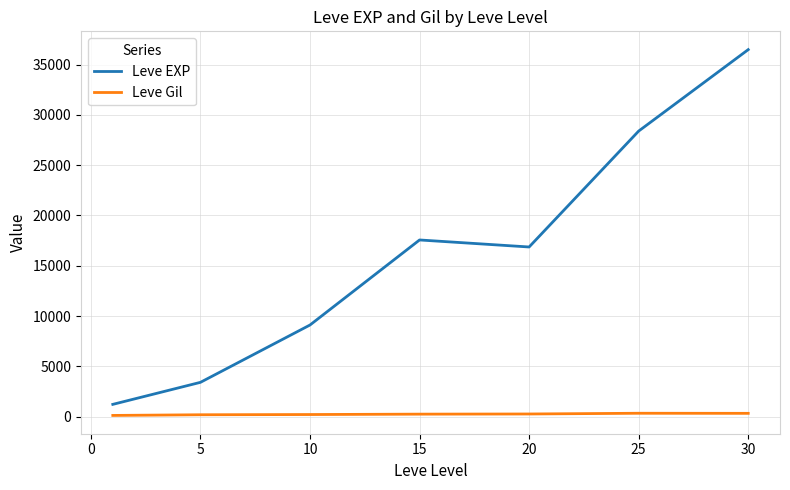

Which series has the largest range (max minus min)?

Leve EXP